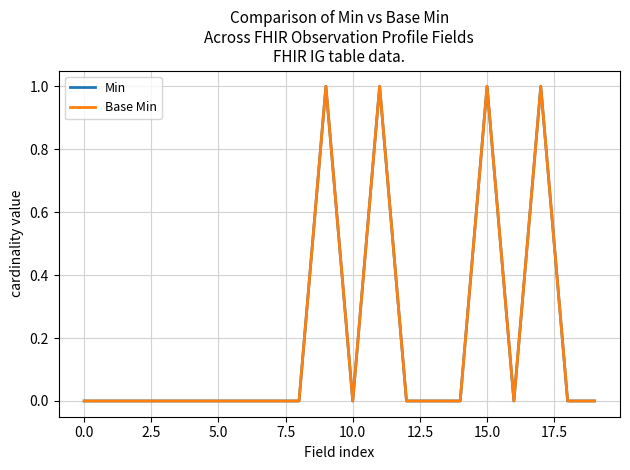

How many interior local valleys does the Min series have?

2